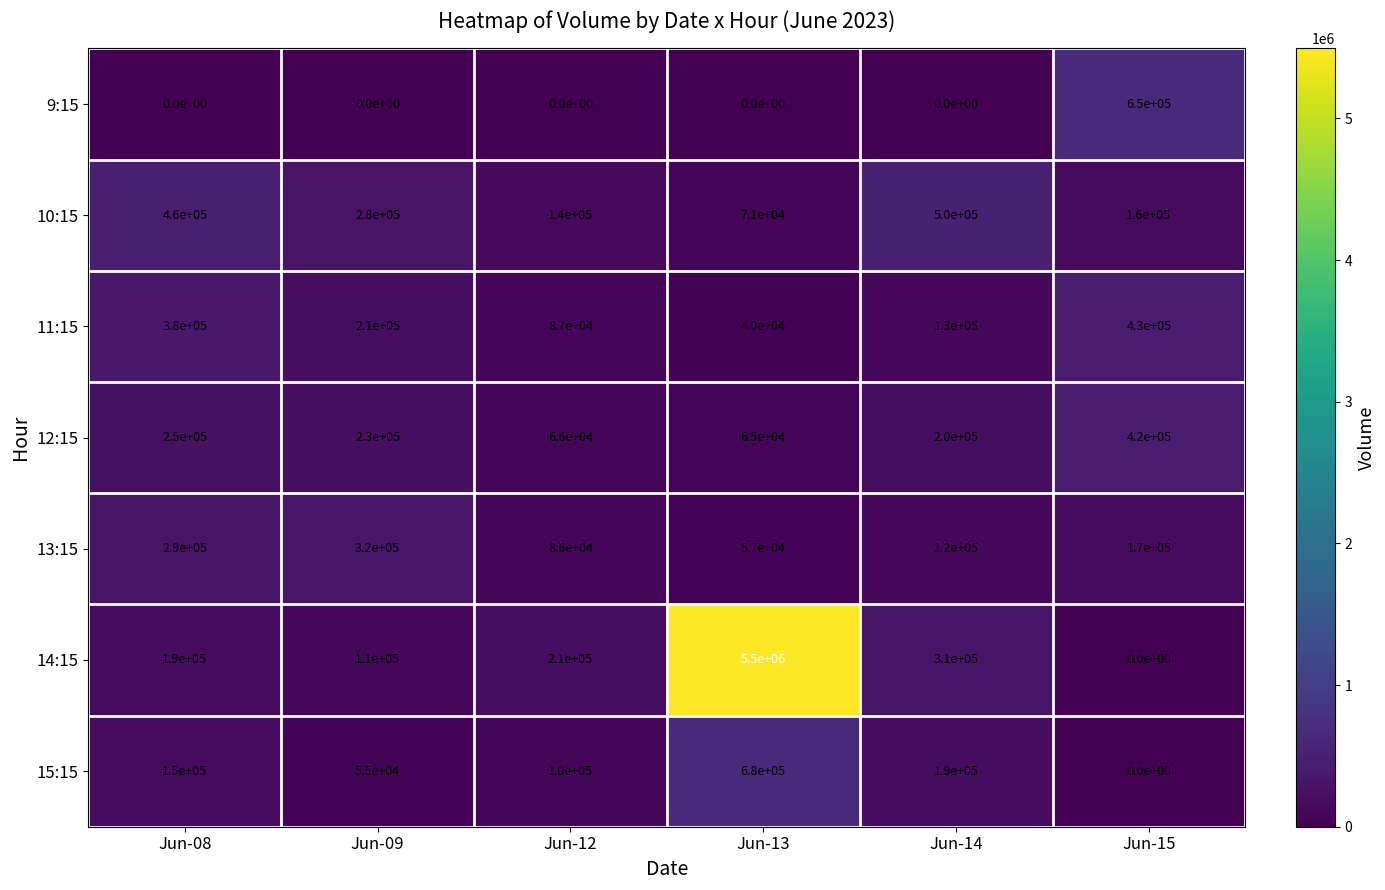

True or false: 13:15 has a value of 164965 at Jun-14.

False